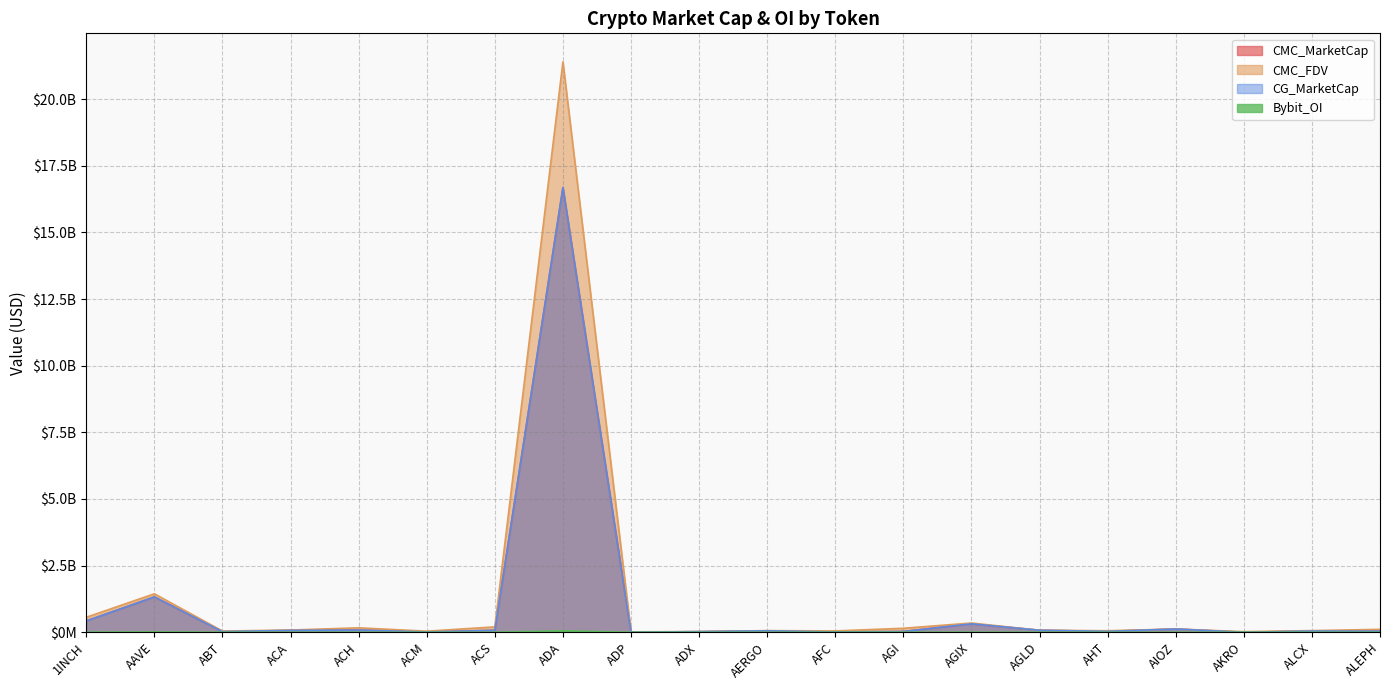

Where does the CG_MarketCap series first go above 55543673?

1INCH